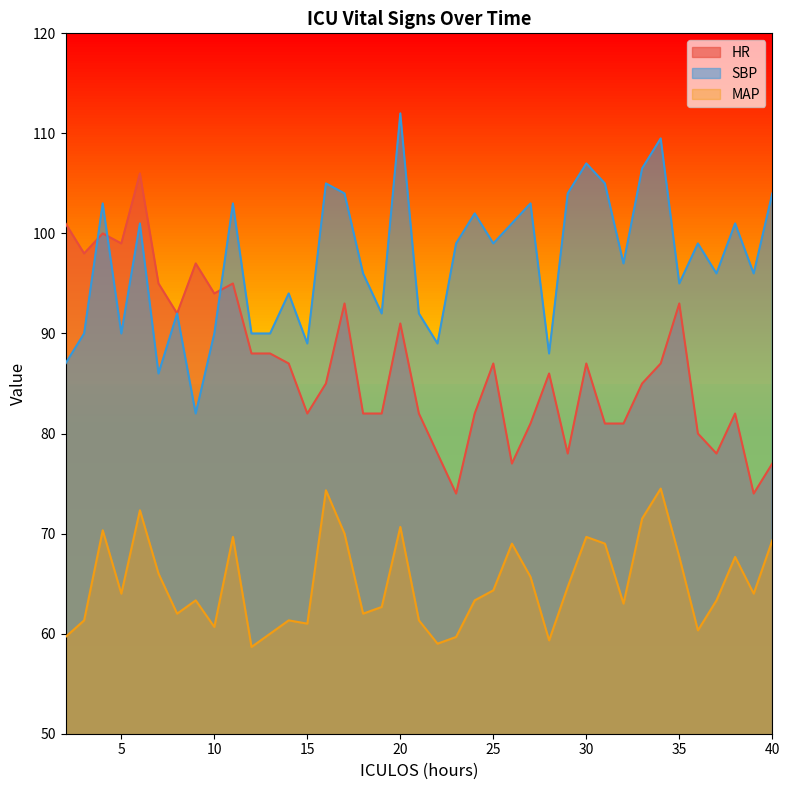

At which category does HR reach its first local valley?

3